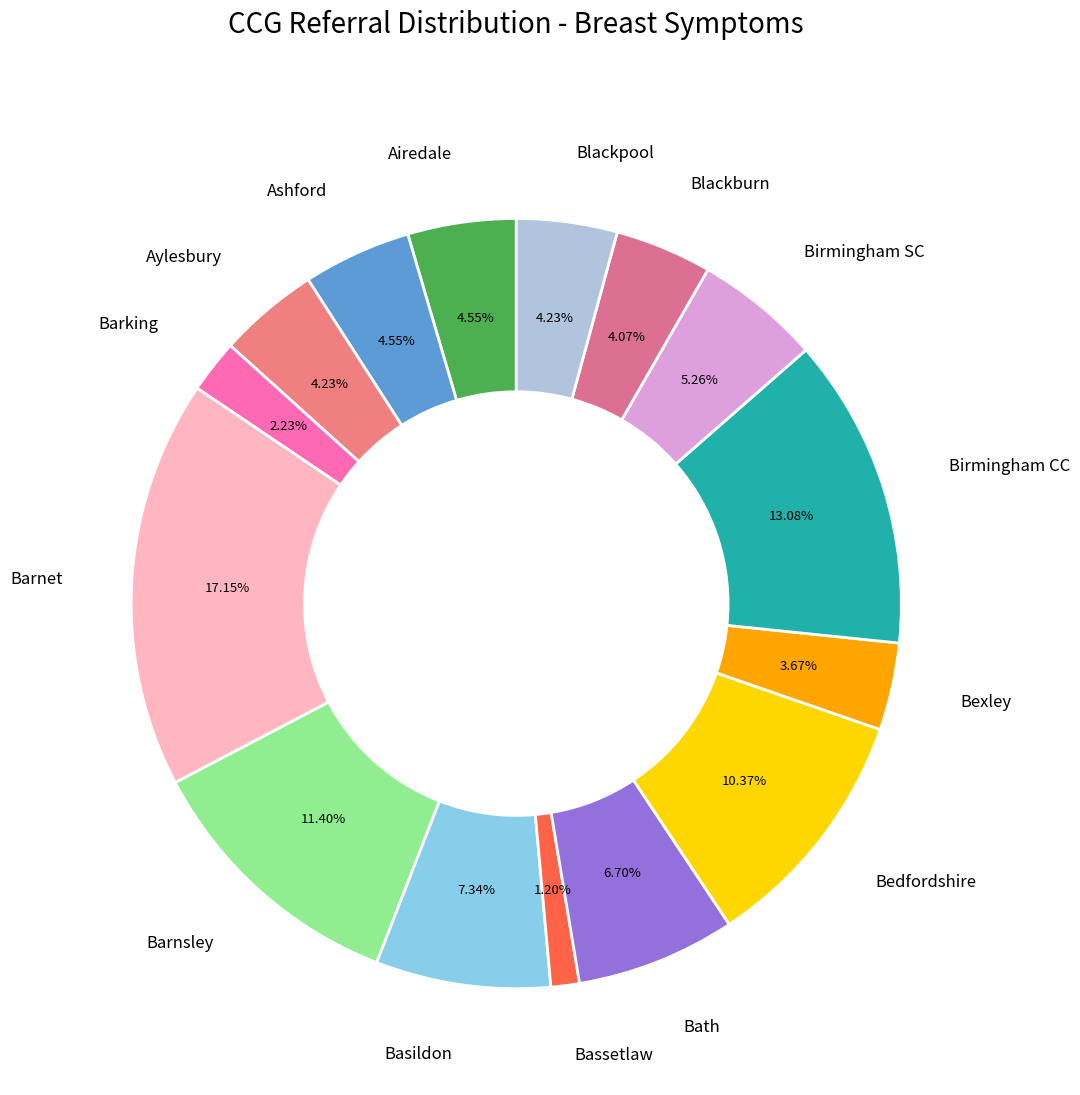

Is there a majority slice in this chart?

No